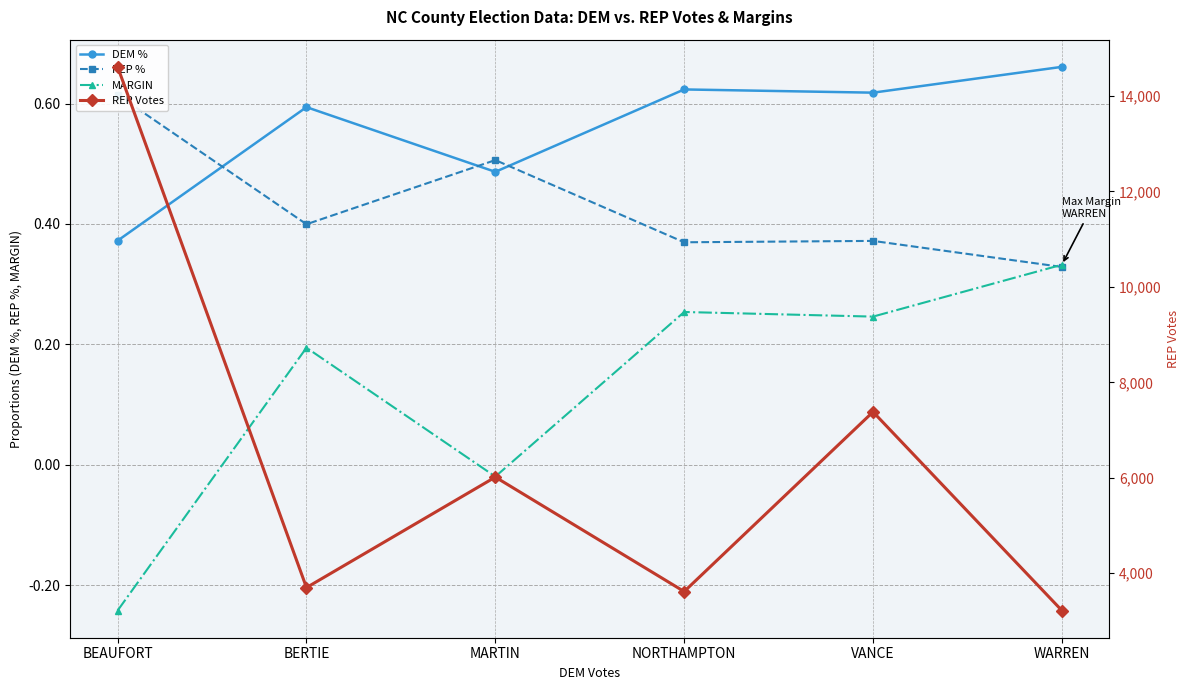

What is the spread (max minus min) of values at BERTIE?

3699.8